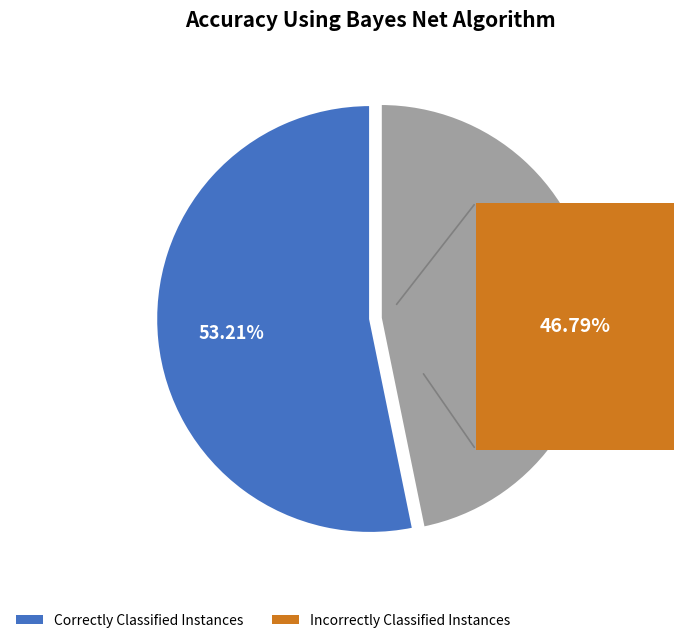

How many segments does this pie chart have?

2